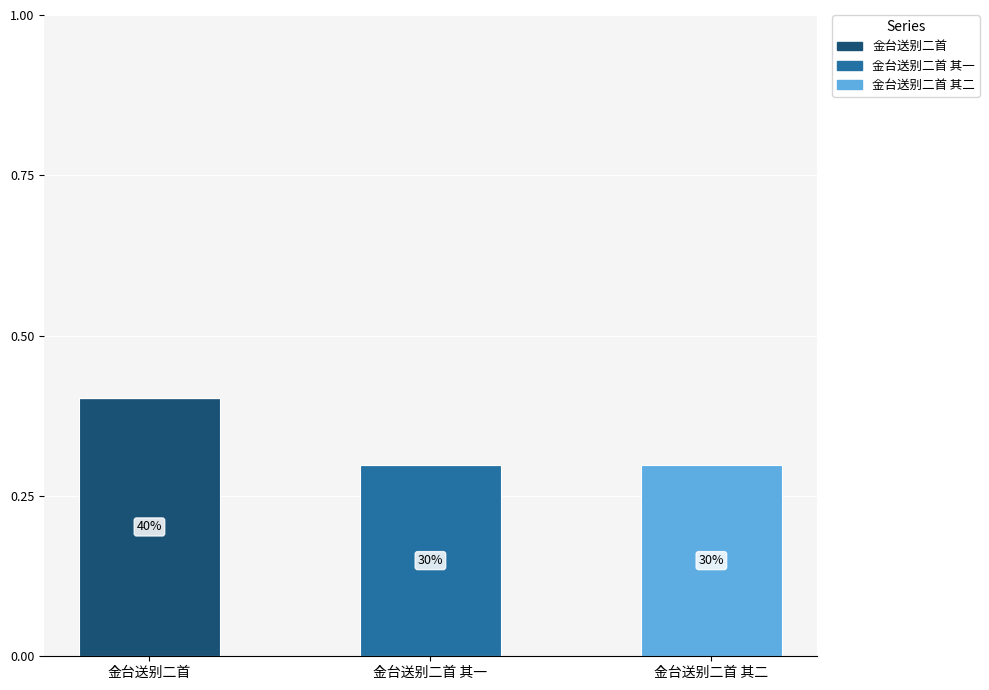

What is the highest value of the 金台送别二首 series?

0.4